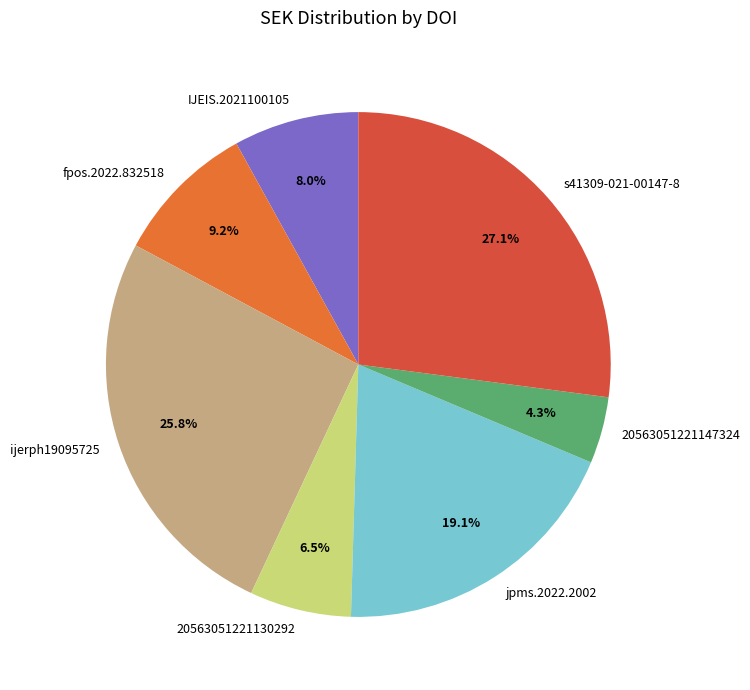

Rank the categories by value from highest to lowest.

s41309-021-00147-8, ijerph19095725, jpms.2022.2002, fpos.2022.832518, IJEIS.2021100105, 20563051221130292, 20563051221147324